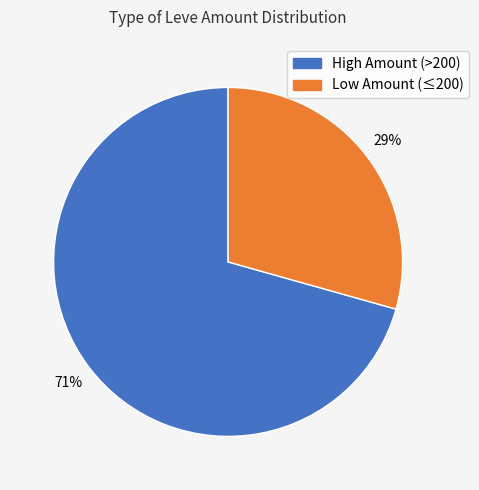

How many slices are in this pie chart?

2